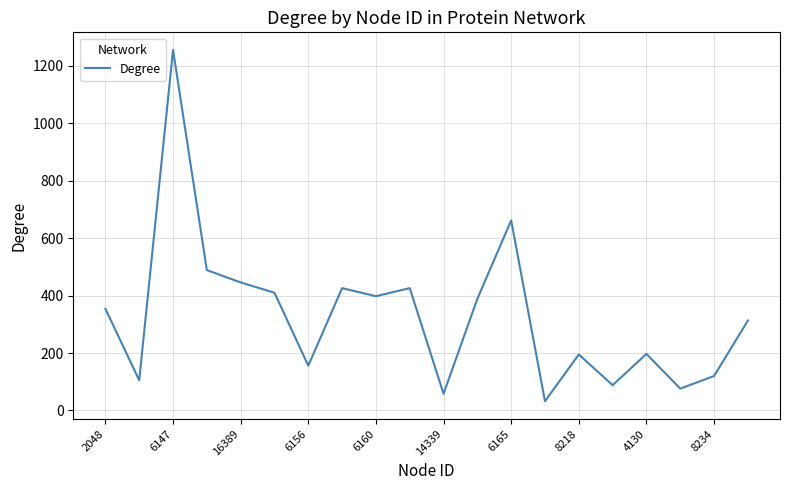

What is the greatest value displayed?

1256